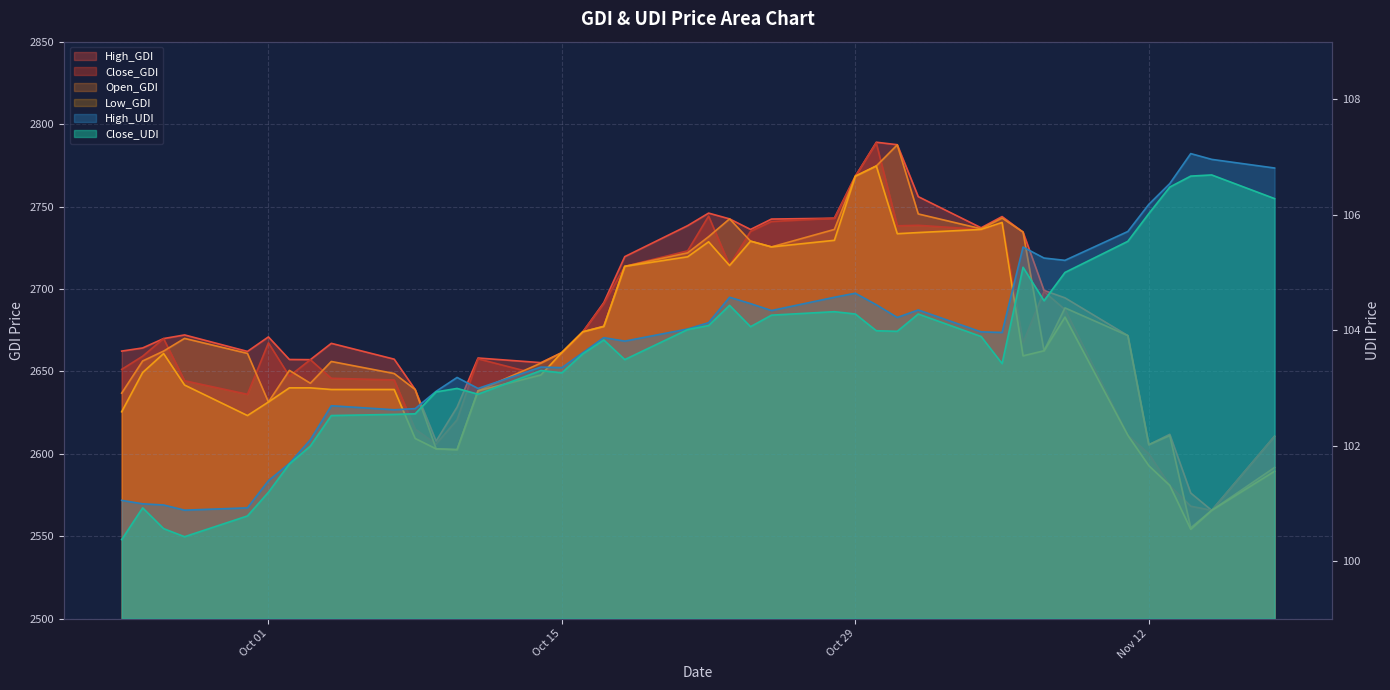

What is the value of the High_UDI point at the 6th from the left?

101.4